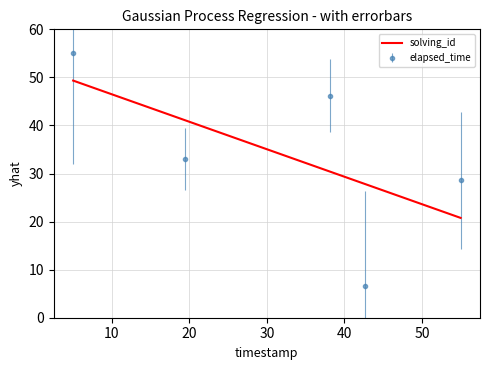

What is the lowest value of the elapsed_time series?

6.6